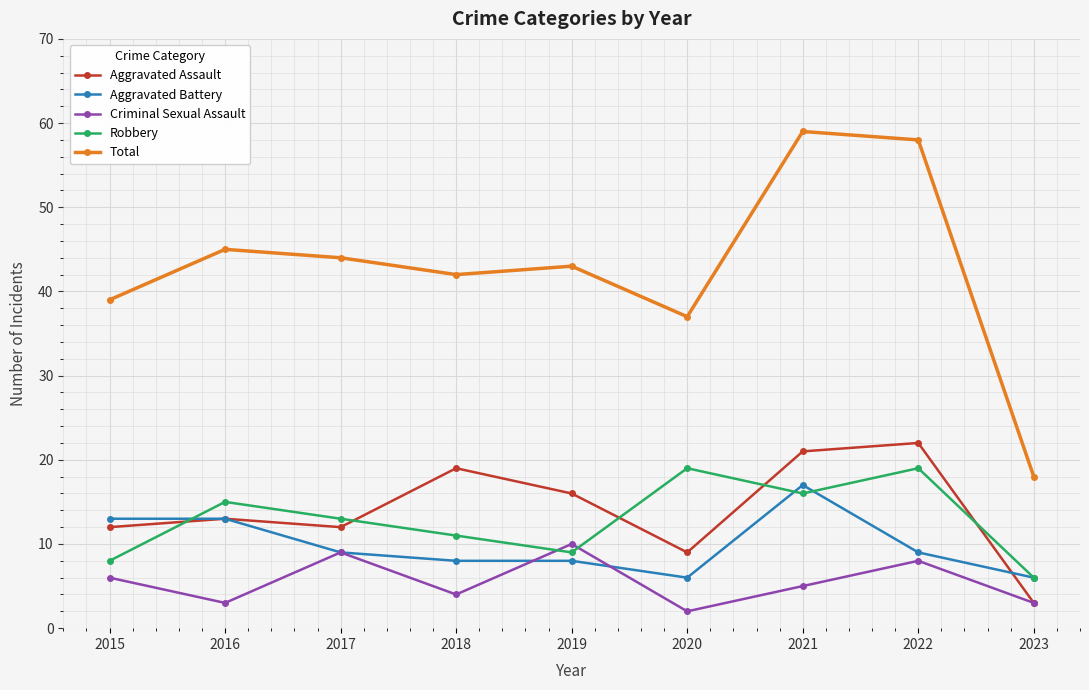

What is the sum of all Robbery values?

116